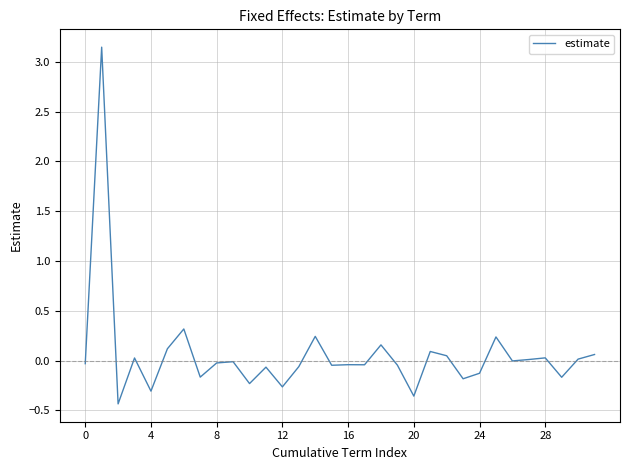

What is the difference between the maximum and minimum values?

3.6